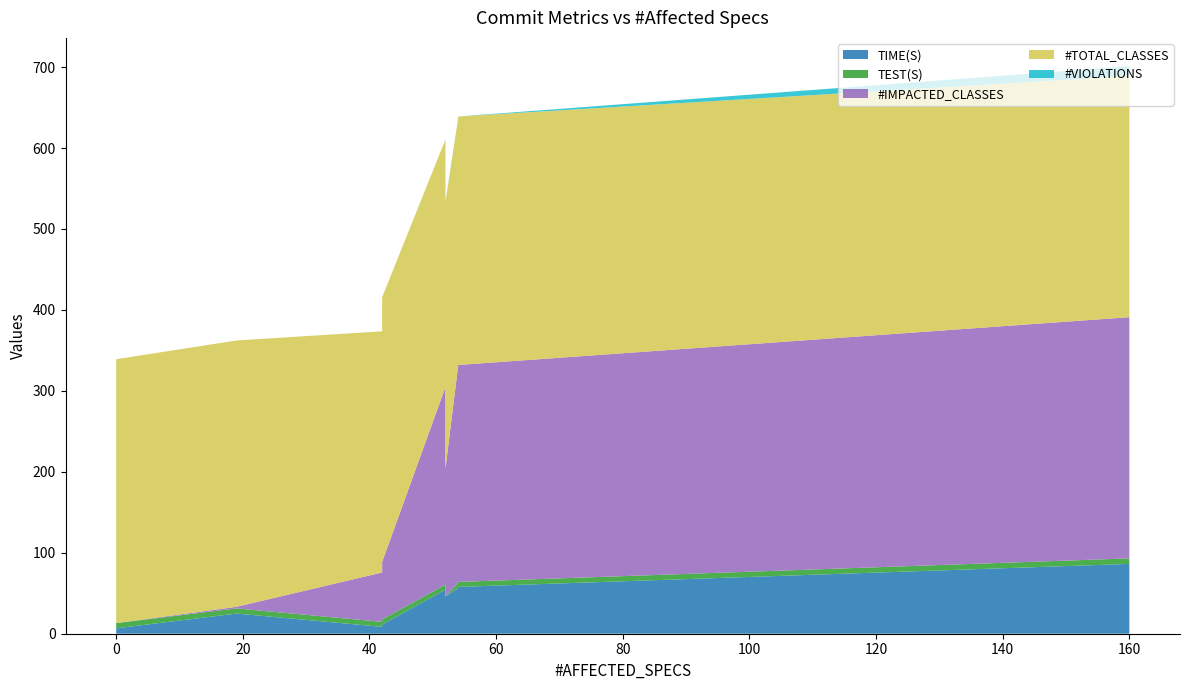

Reading right to left, transcribe all the data shown in this chart.

TIME(S): 45.4	46.1	24.9	11.3	49.1	6.7	49.1	57.6	58.9	49.6	56.8	57.8	56.2	56.6	6.5	6.5	54.5	10.1	8.5	86.2
TEST(S): 0.0	0.0	6.4	6.4	6.4	6.4	6.4	6.4	6.5	6.5	6.2	6.2	6.2	6.2	6.2	6.2	6.2	6.2	6.1	6.8
#IMPACTED_CLASSES: 158.0	158.0	2.0	71.0	162.0	0.0	159.0	269.0	281.0	157.0	270.0	268.0	267.0	268.0	0.0	0.0	244.0	6.0	61.0	298.0
#TOTAL_CLASSES: 329.0	329.0	329.0	327.0	327.0	326.0	326.0	326.0	320.0	320.0	307.0	307.0	306.0	306.0	306.0	306.0	306.0	304.0	298.0	298.0
#VIOLATIONS: 1.0	1.0	0.0	0.0	1.0	0.0	0.0	0.0	0.0	0.0	0.0	0.0	0.0	0.0	0.0	0.0	0.0	0.0	0.0	12.0